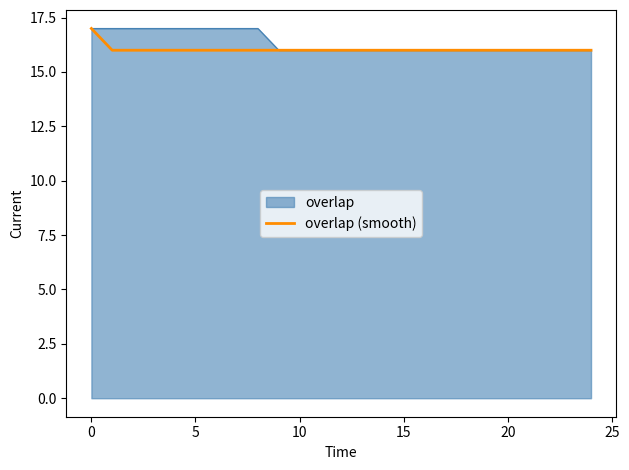

What is the highest value of the overlap (smooth) series?

17